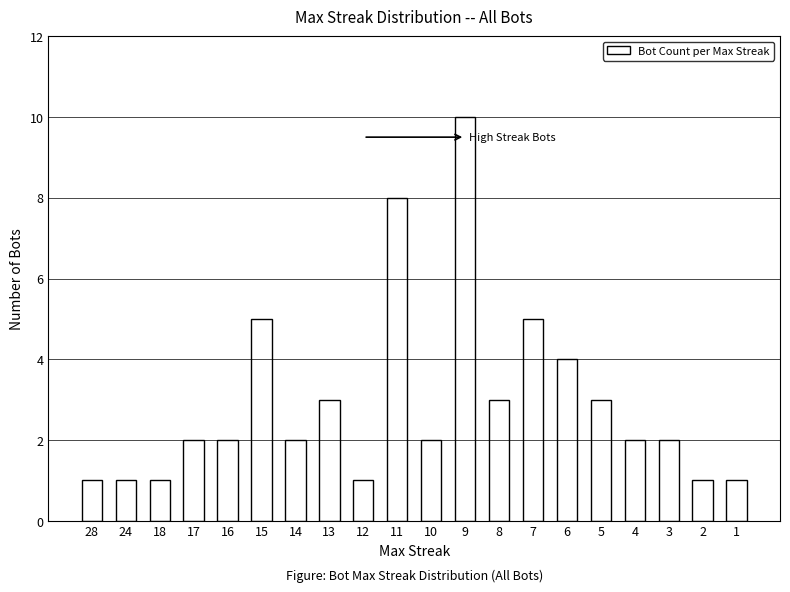

What is the change in value from 18 to 9?

+9